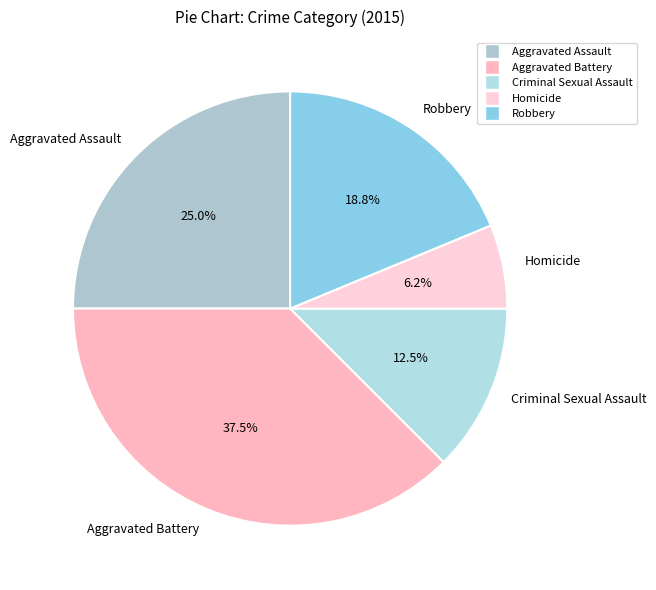

The Aggravated Assault slice represents 16% of the pie. True or false?

False